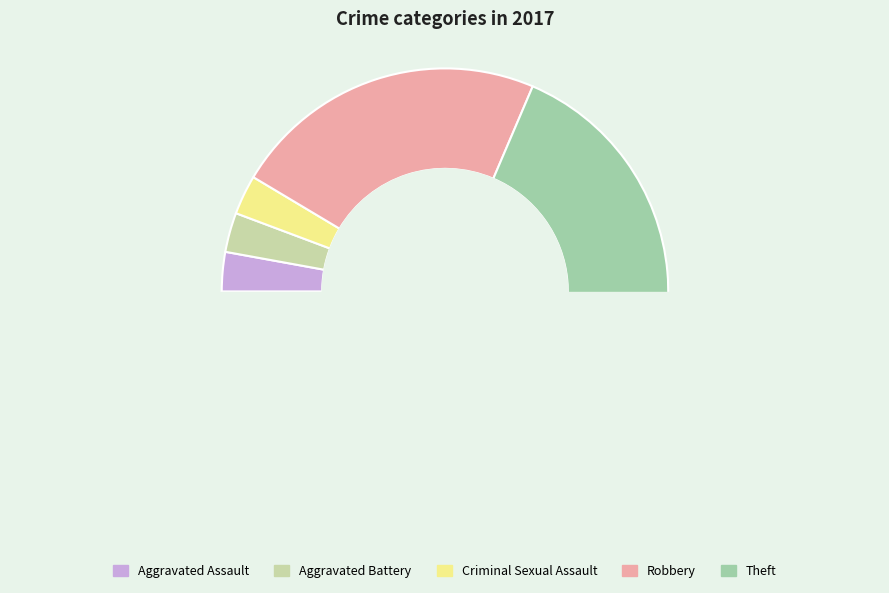

Combined, do Theft and Aggravated Battery account for over 50%?

Yes